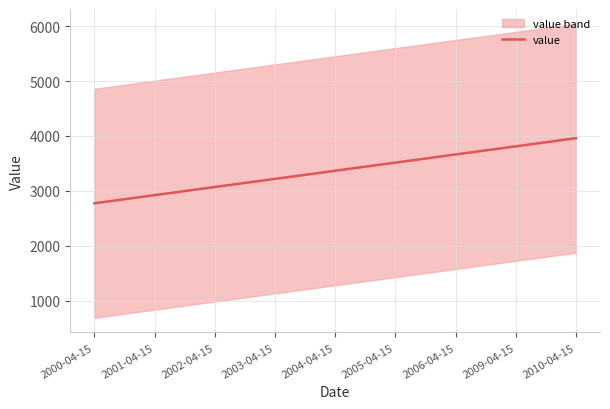

Reading right to left, extract all data points from this chart.

3959.1	3811.0	3662.9	3514.8	3366.7	3218.6	3070.5	2922.4	2774.3